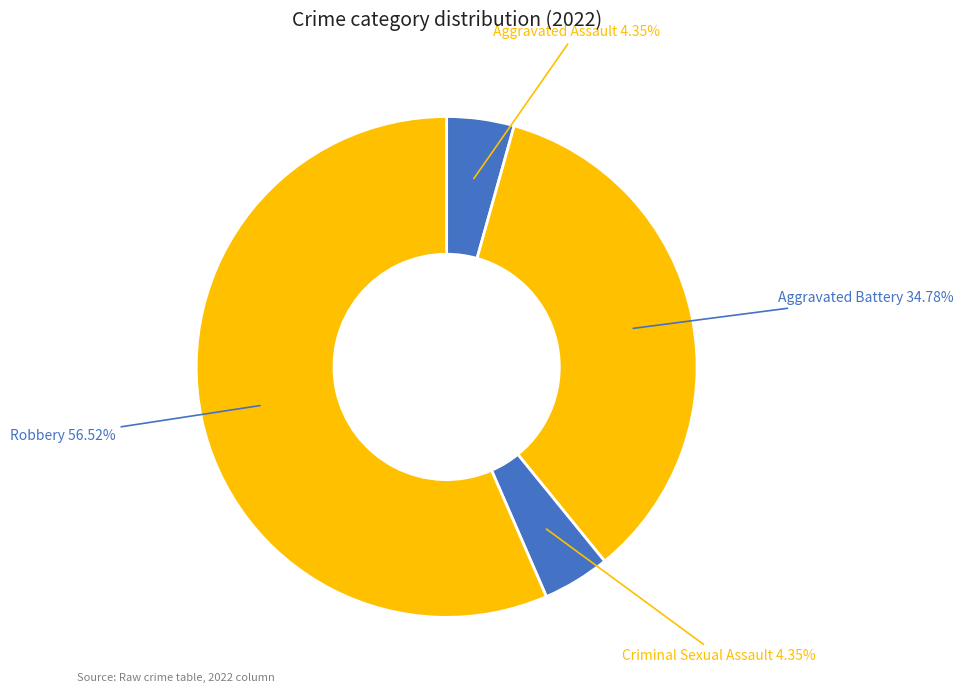

Count the number of slices in the pie.

4